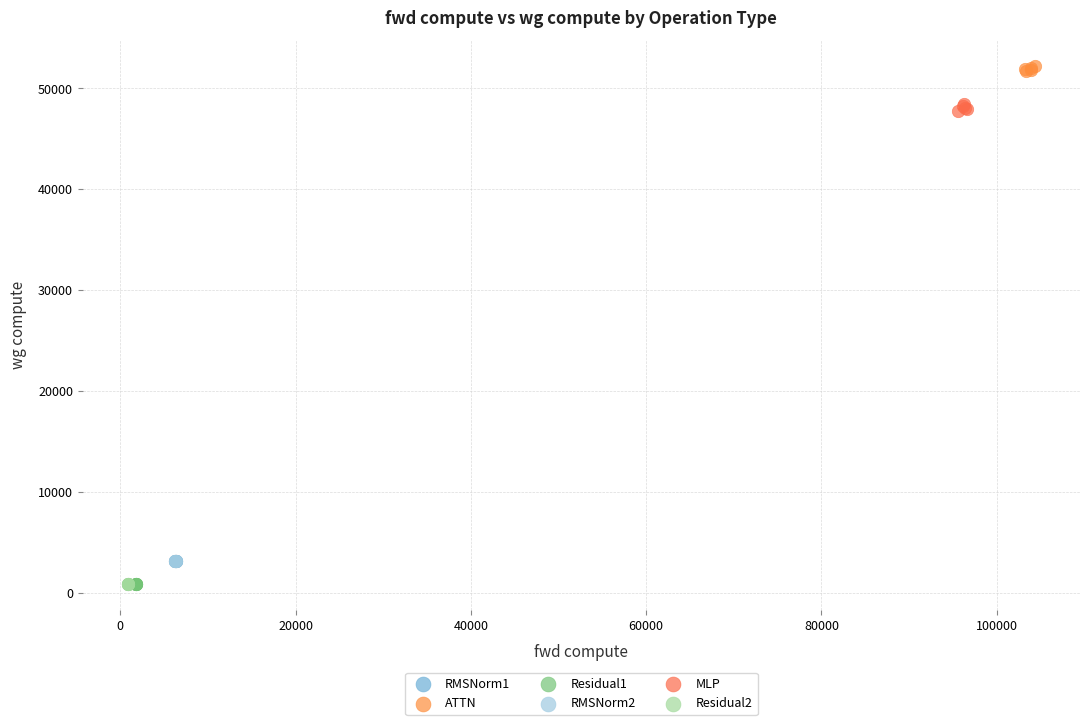

What are all the series names shown in the legend?

RMSNorm1, ATTN, Residual1, RMSNorm2, MLP, Residual2